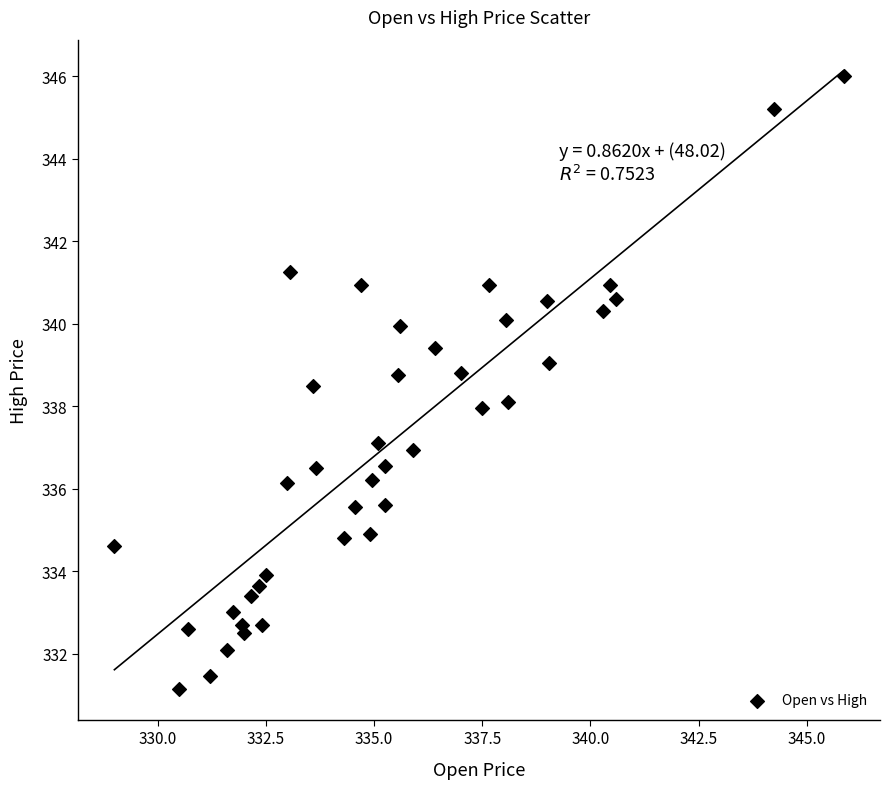

What is the range of Y values (max minus min)?

14.9